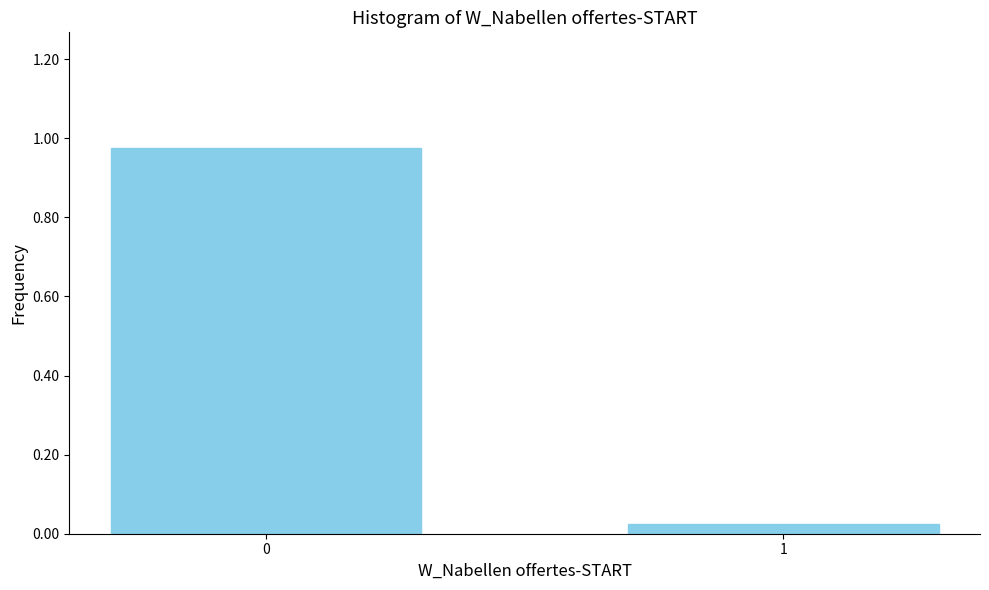

Count the number of categories in the chart.

2